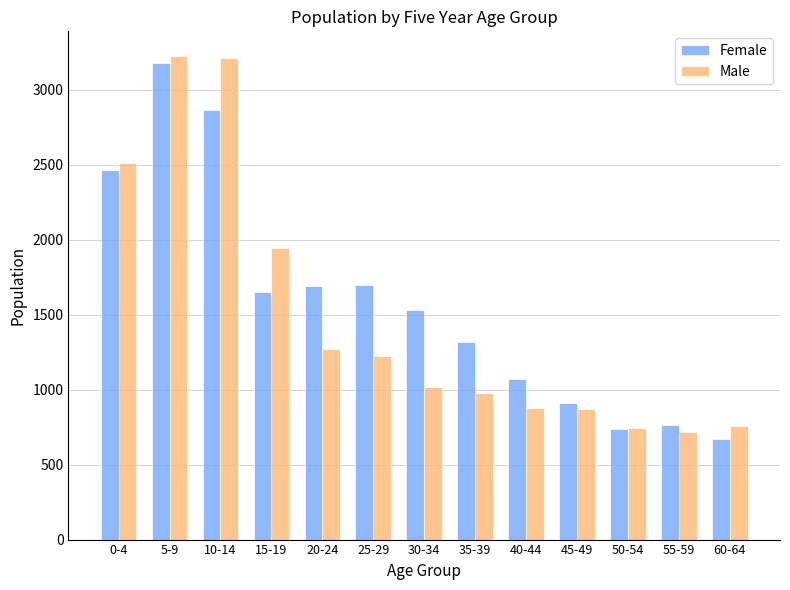

What is the sum of all Female values?

20556